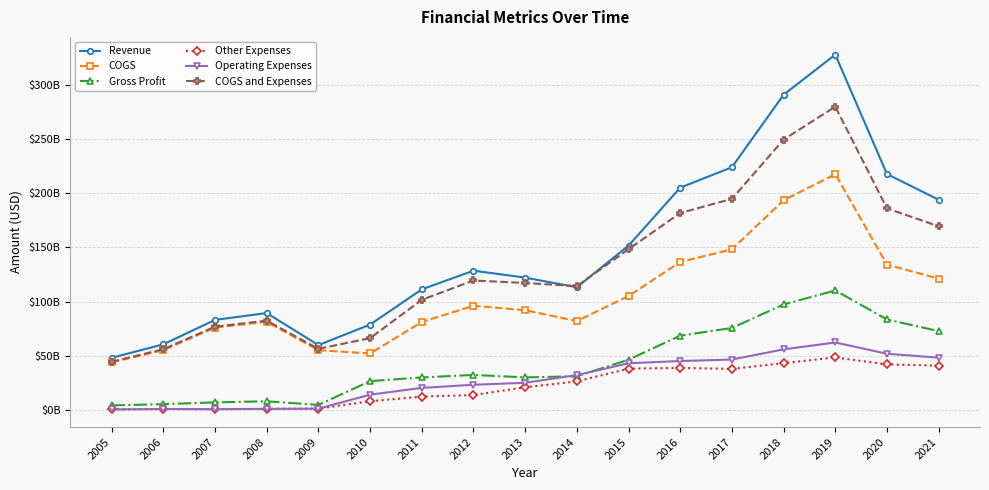

Reading left to right, transcribe all the data shown in this chart.

Revenue: 2005=48108010000	2006=60531080000	2007=83047170000	2008=89336900000	2009=59810737000	2010=78725974000	2011=111177090000	2012=128419932000	2013=122030782000	2014=113108331000	2015=151447606000	2016=204903978000	2017=223732216000	2018=290552204000	2019=327532400000	2020=217481200000	2021=193777600000
COGS: 2005=43879510000	2006=55130380000	2007=76020320000	2008=81297010000	2009=55116386000	2010=52116459000	2011=81131395000	2012=96096757000	2013=91971158000	2014=81990580000	2015=105082889000	2016=136397129000	2017=148106850000	2018=193293659000	2019=217323500000	2020=134044500000	2021=121048700000
Gross Profit: 2005=4228500000	2006=5400700000	2007=7026850000	2008=8039890000	2009=4694351000	2010=26609515000	2011=30045695000	2012=32323175000	2013=30059624000	2014=31117751000	2015=46364717000	2016=68506849000	2017=75625366000	2018=97258545000	2019=110208900000	2020=83436700000	2021=72728900000
Other Expenses: 2005=554590000	2006=930320000	2007=797710000	2008=1033620000	2009=1287914000	2010=8052773000	2011=12370660000	2012=13801066000	2013=20952328000	2014=26377634000	2015=38137998000	2016=38810804000	2017=37882968000	2018=43200012000	2019=48455900000	2020=42000800000	2021=40930900000
Operating Expenses: 2005=554590000	2006=930320000	2007=797710000	2008=1033620000	2009=1287914000	2010=14114699000	2011=20391088000	2012=23267462000	2013=25102776000	2014=32197166000	2015=43081347000	2016=45154195000	2017=46494223000	2018=55907649000	2019=62241800000	2020=51839300000	2021=48239300000
COGS and Expenses: 2005=44434100000	2006=56060700000	2007=76818030000	2008=82330630000	2009=56404300000	2010=66231158000	2011=101522483000	2012=119364219000	2013=117073934000	2014=114187746000	2015=148164236000	2016=181551324000	2017=194601073000	2018=249201308000	2019=279565300000	2020=185883800000	2021=169288000000